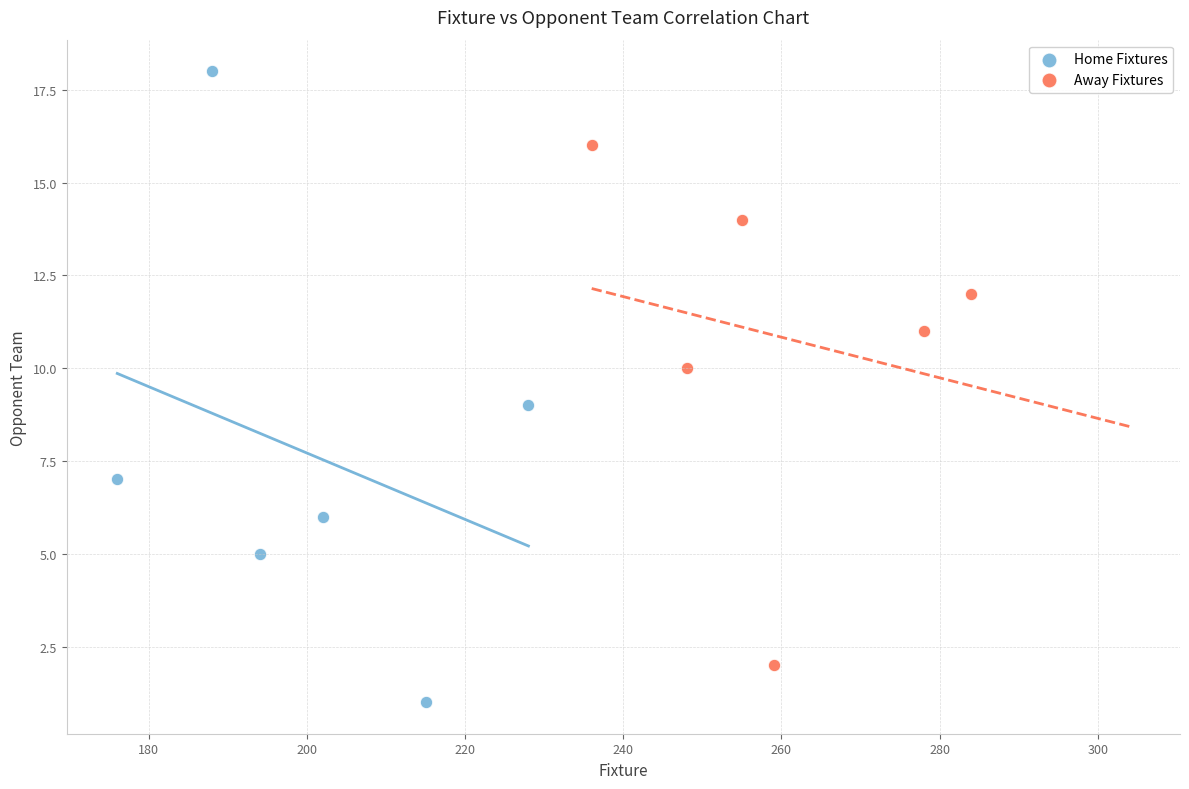

What are all the series names shown in the legend?

Home Fixtures, Away Fixtures